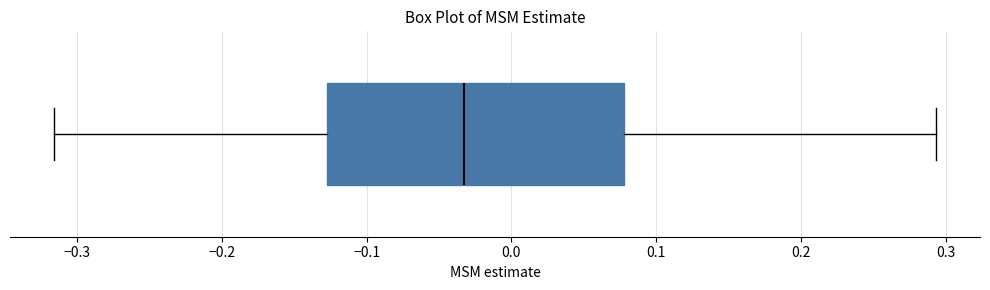

Where does the median line of the box sit on the x-axis? The values are not printed on the chart, so give them approximately, as read against the axis.

-0.03